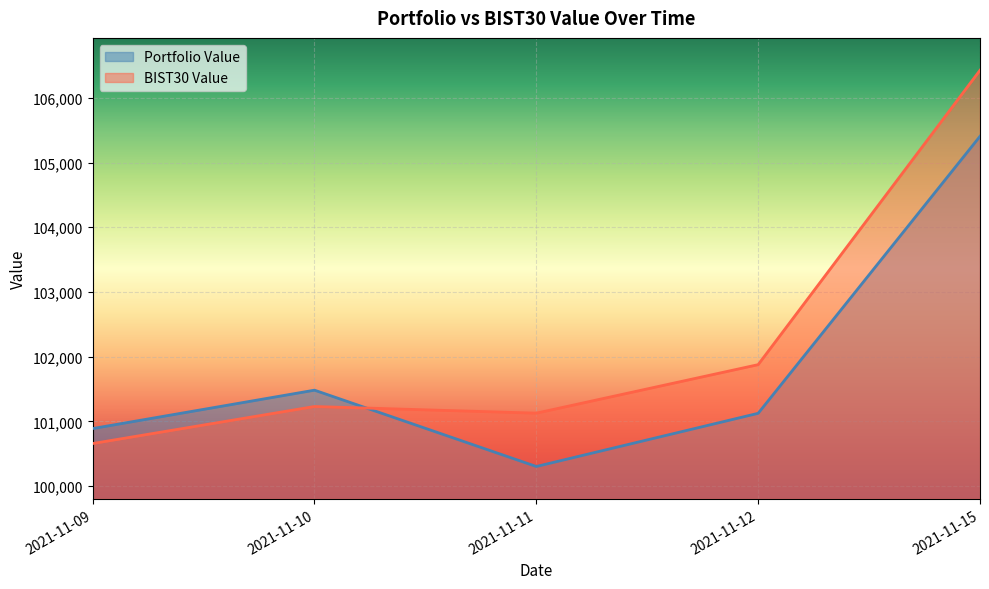

Between 2021-11-09 and 2021-11-10, which series saw the biggest shift?

Portfolio Value